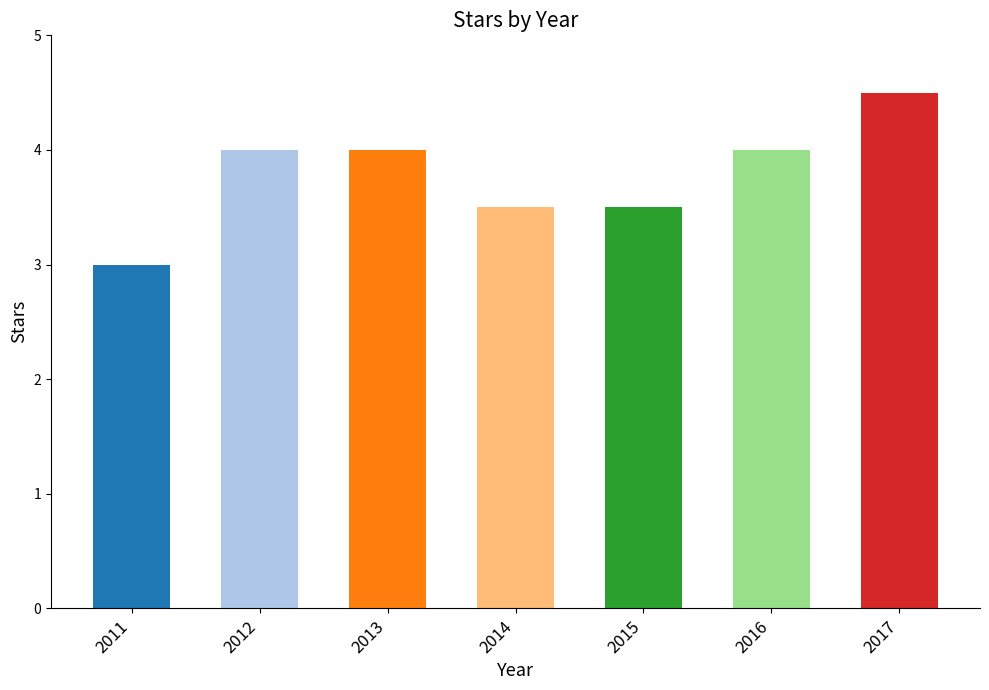

What is the maximum value shown in the chart?

4.5